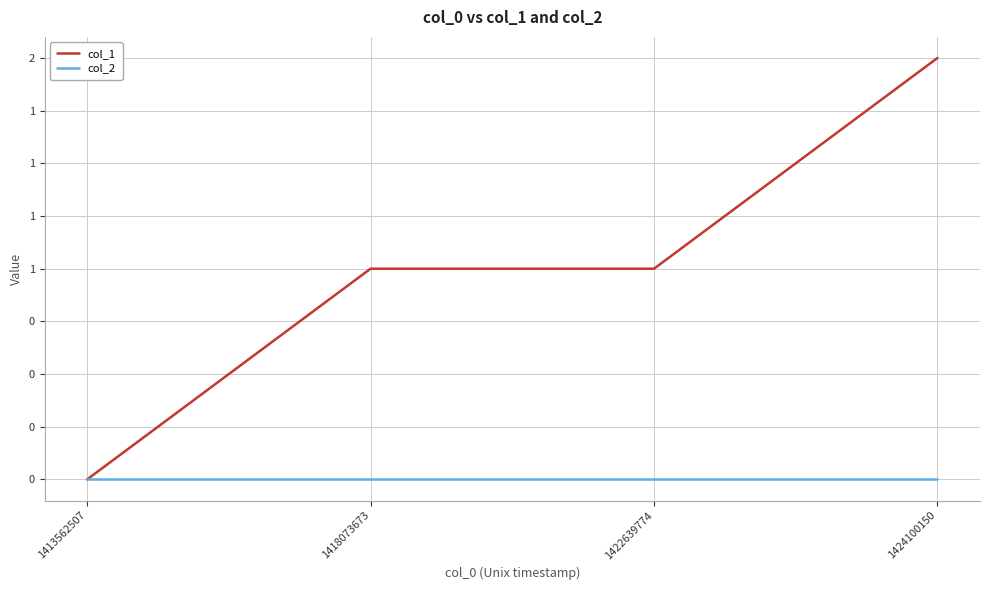

What is the difference between the highest and lowest values at 1424100150?

2